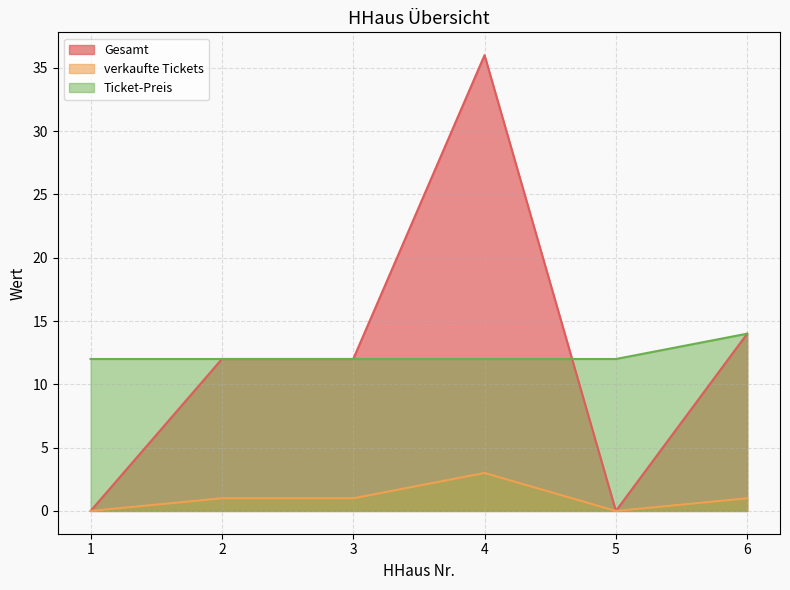

How many lines are shown in the chart?

3